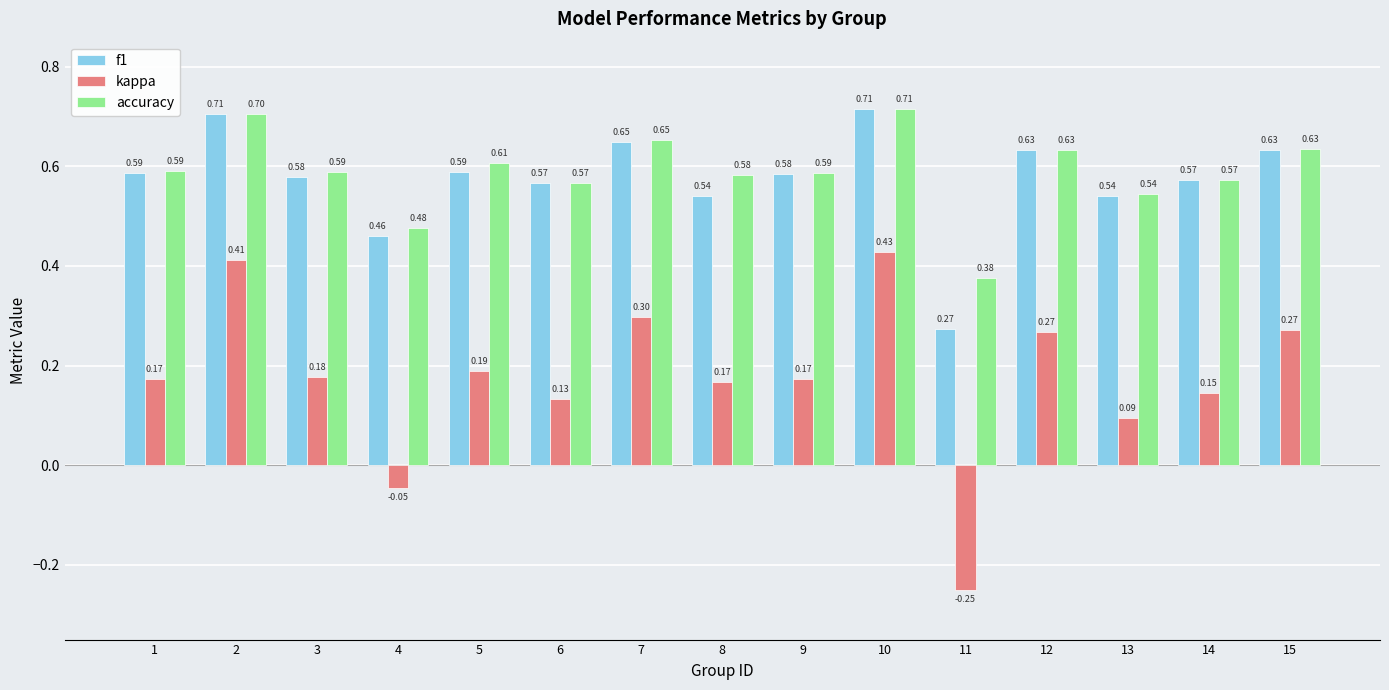

What is the sum of all accuracy values?

8.8